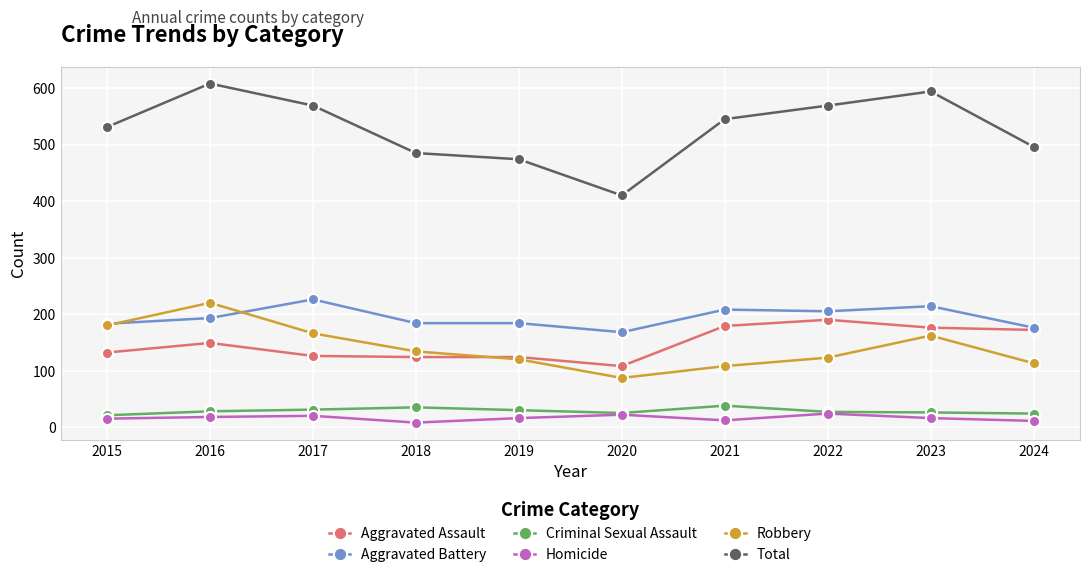

What is the total value across all series at 2017?

1138